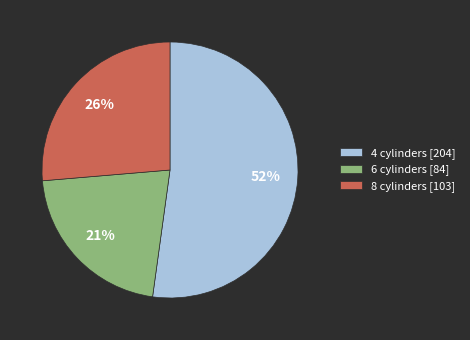

What percentage is the 8 cylinders [103] slice, to the nearest percent?

26%